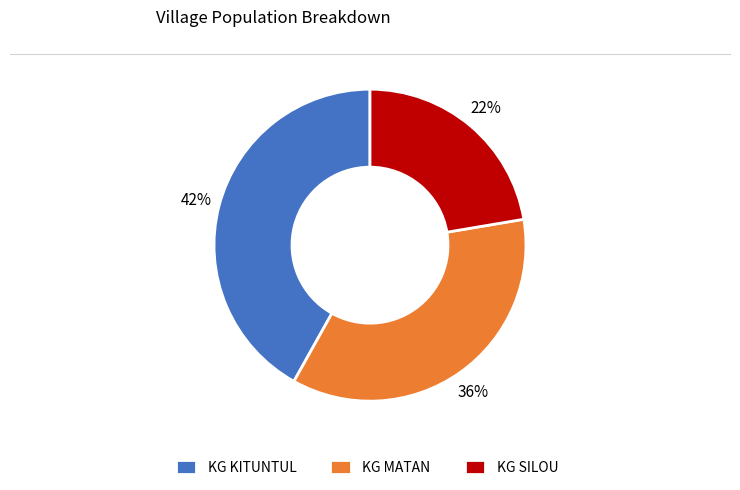

To the nearest percent, what portion does KG KITUNTUL represent?

42%